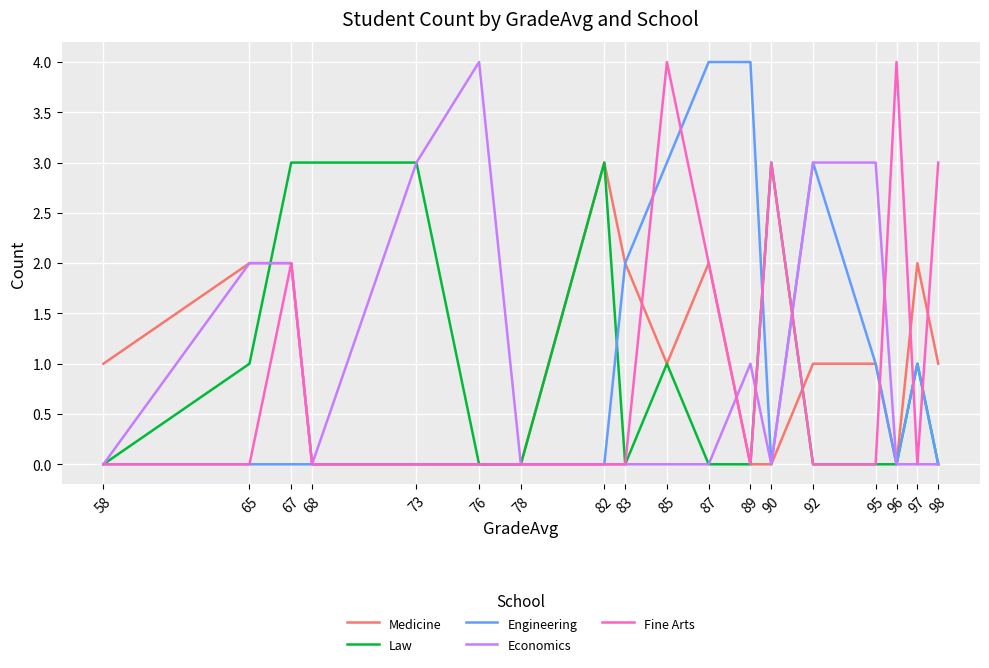

What is the highest value of the Law series?

3